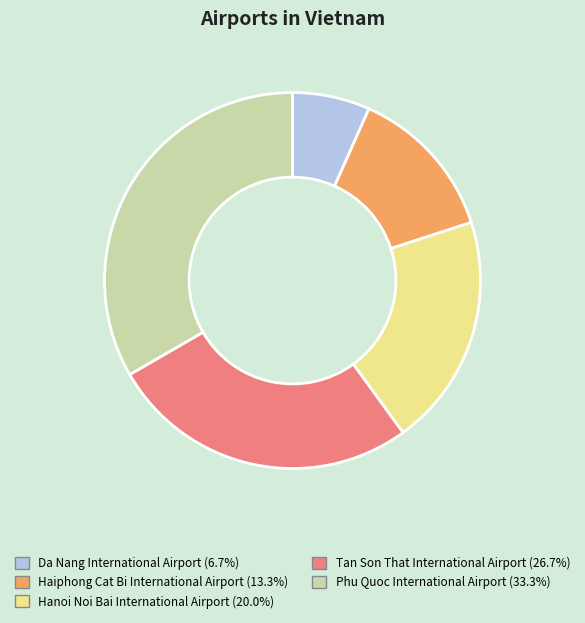

The Haiphong Cat Bi International Airport slice represents 28% of the pie. True or false?

False